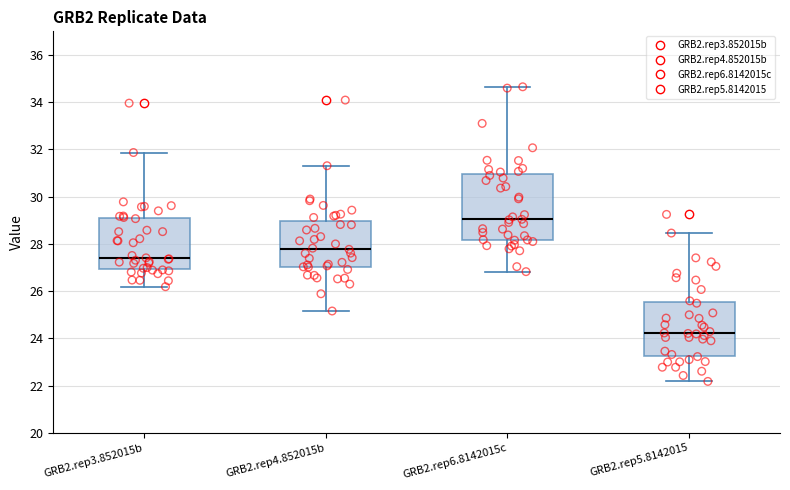

Reading left to right, transcribe this box plot: for each box, give where its median line is, the range the box spans, and where its two whiskers end, as read against the y-axis. The values are not printed on the chart, so give them approximately, as read against the axis.

GRB2.rep3.852015b: median 27.4, box 27.0 to 29.0, whiskers 26.2 to 31.8
GRB2.rep4.852015b: median 27.8, box 27.0 to 29.0, whiskers 25.2 to 31.4
GRB2.rep6.8142015c: median 29.0, box 28.2 to 31.0, whiskers 26.8 to 34.6
GRB2.rep5.8142015: median 24.2, box 23.2 to 25.6, whiskers 22.2 to 28.4